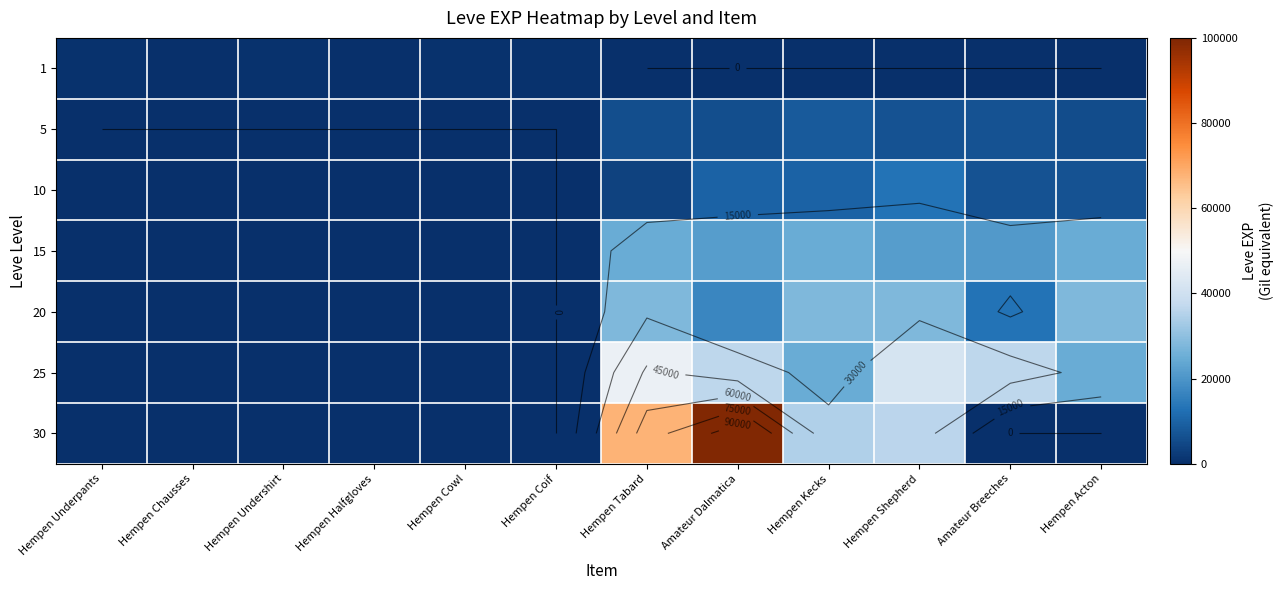

What is the difference between the maximum and second lowest values in the 20 series?

28010